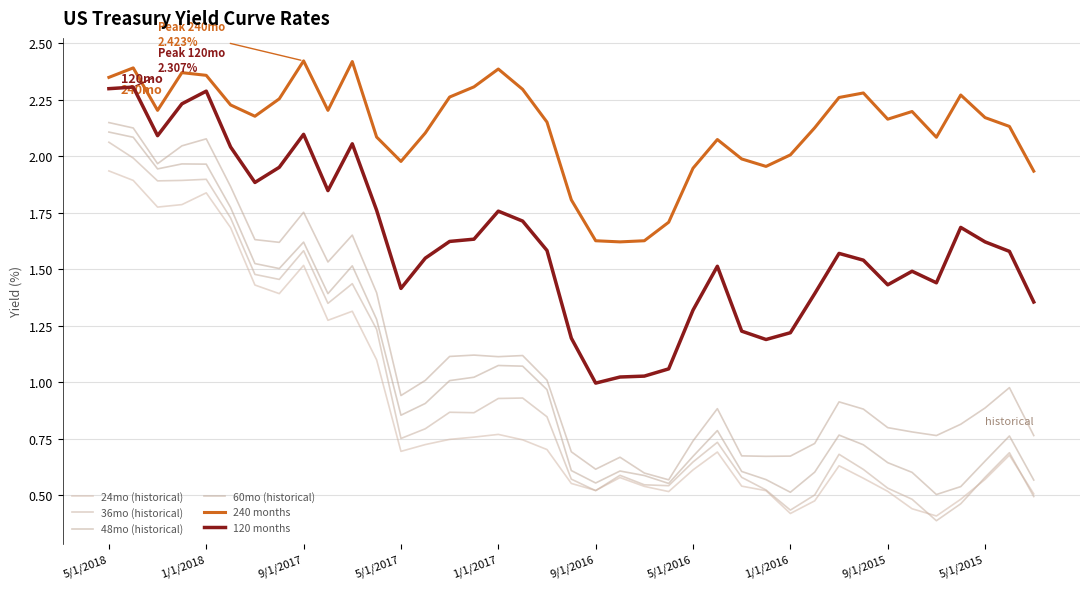

How many lines are shown in the chart?

6